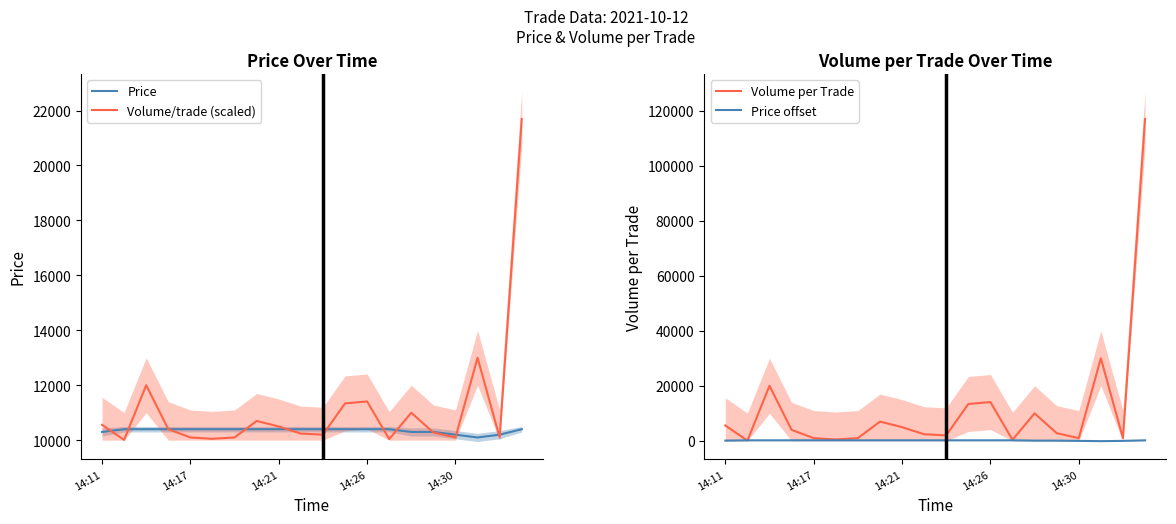

True or false: Volume/trade (scaled) has more than 0 points higher than both neighbors.

True